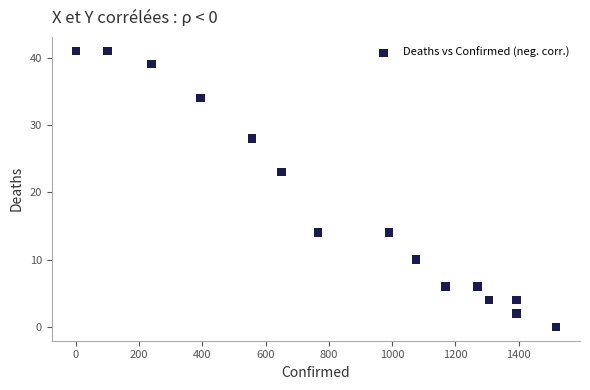

What Y value in the scatter plot is closest to 20?

23